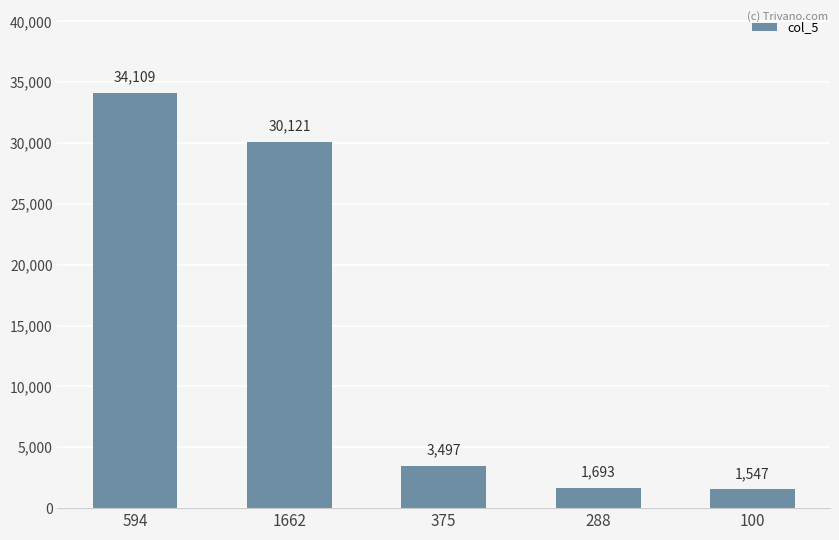

What position from the right is 100?

1